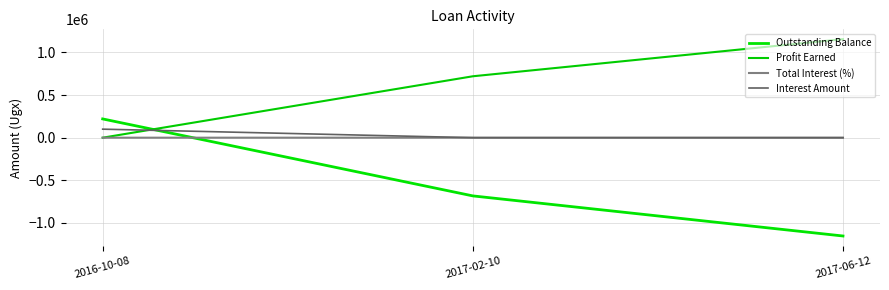

Does the chart have visible grid lines?

Yes